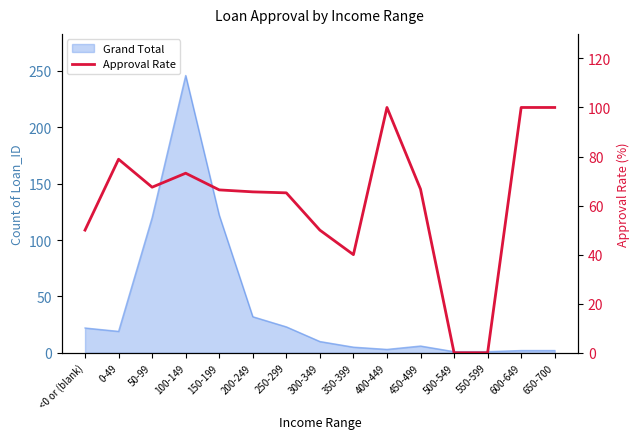

Reading right to left, list all the values displayed in this chart.

100.0	100.0	0.0	0.0	66.7	100.0	40.0	50.0	65.2	65.6	66.4	73.2	67.5	78.9	50.0